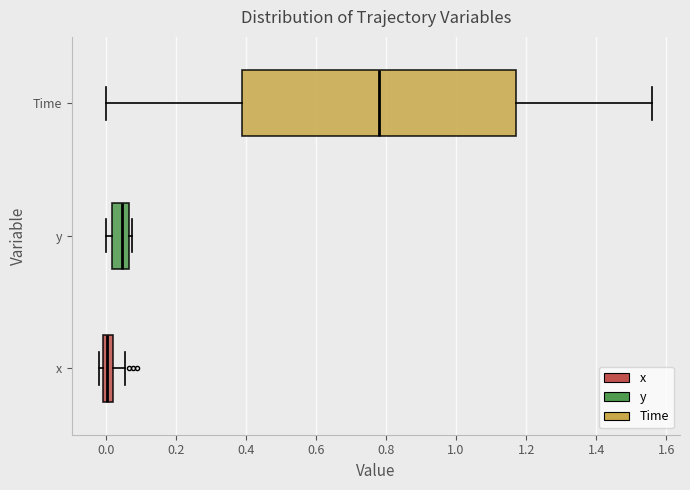

Which box is the widest, from its left edge to its right edge?

Time